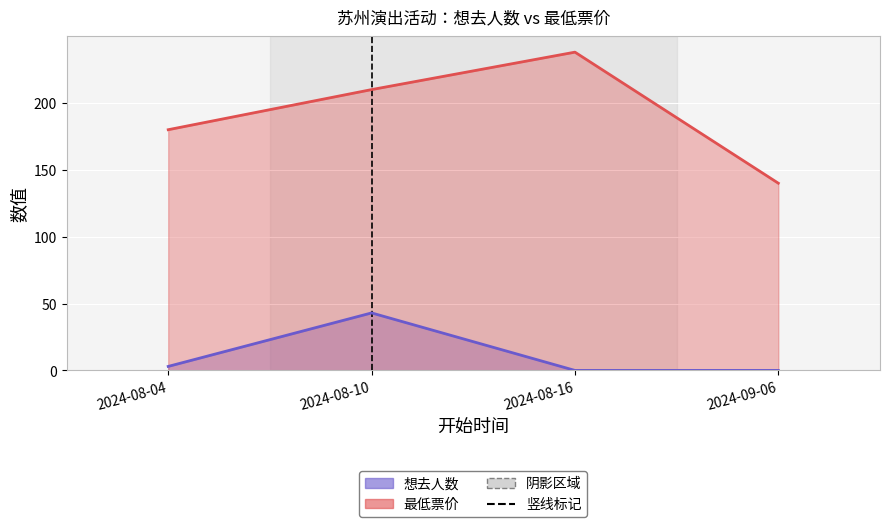

True or false: 想去人数 and 最低票价 cross at least once.

False